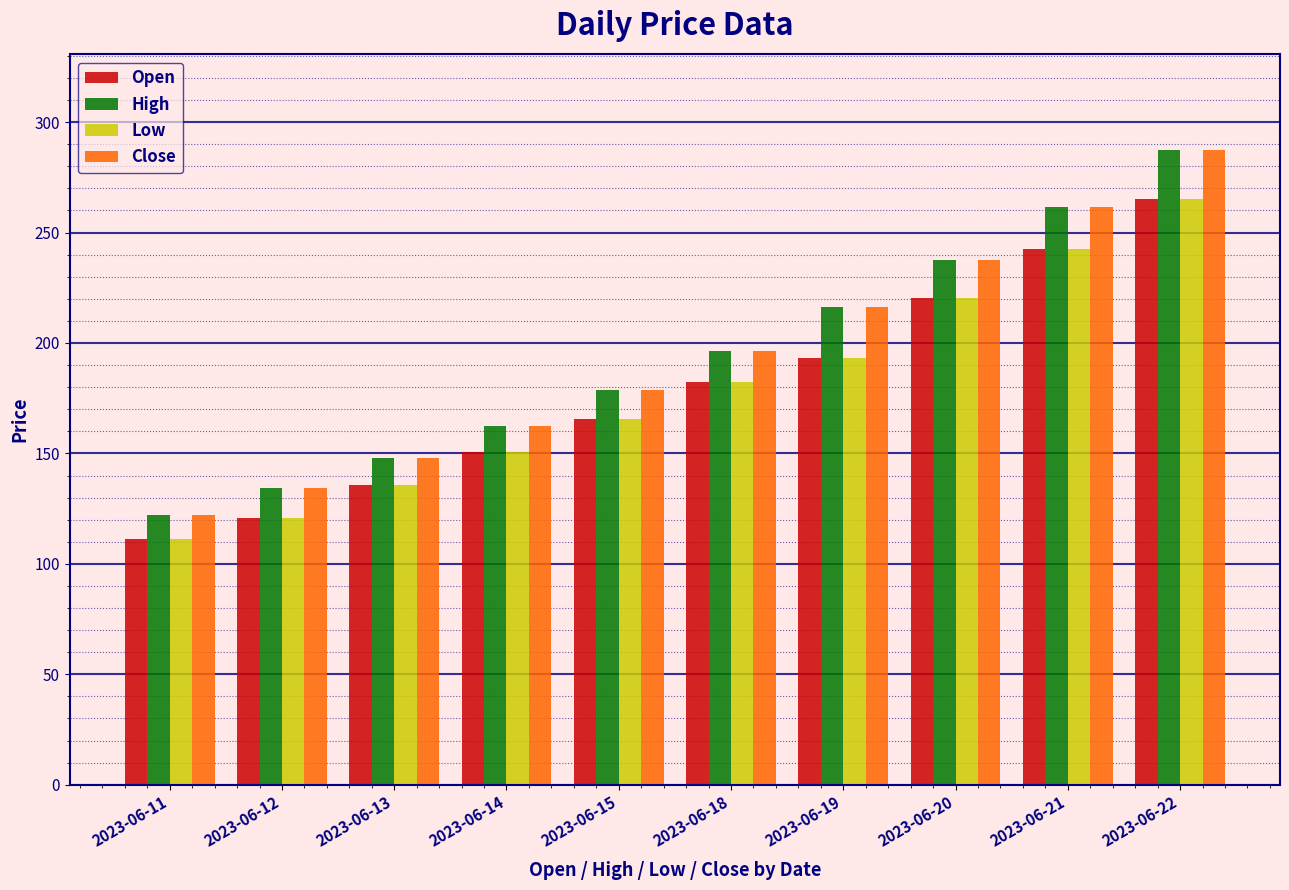

True or false: Close has a value of 134.4 at 2023-06-12.

True